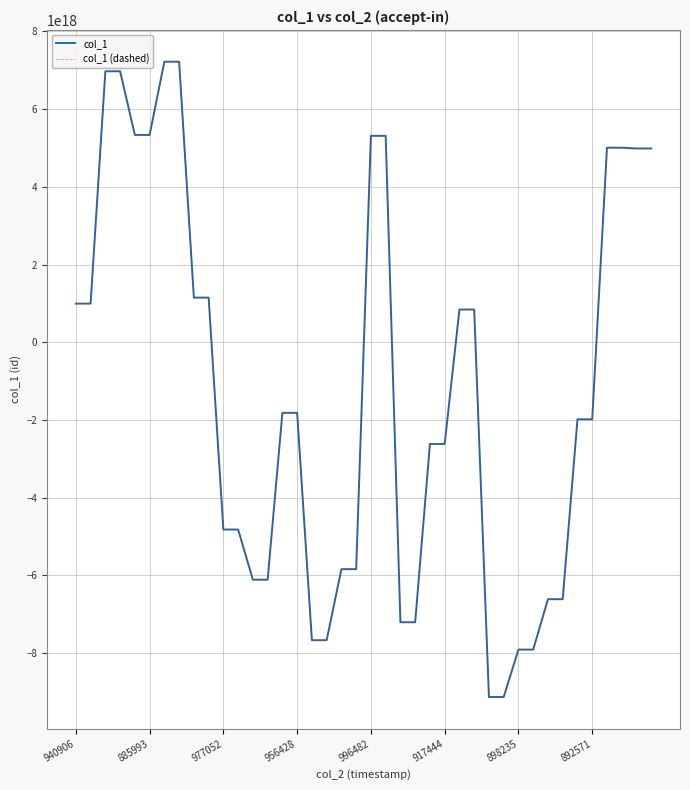

True or false: col_1 (dashed) has more than 0 points higher than both neighbors.

False